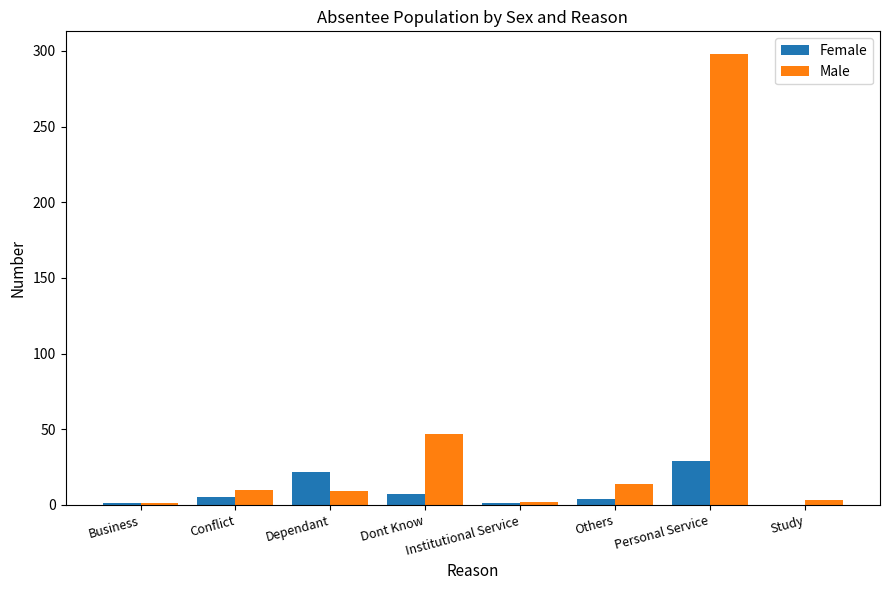

Is it true that Female equals 32 at Dependant?

False